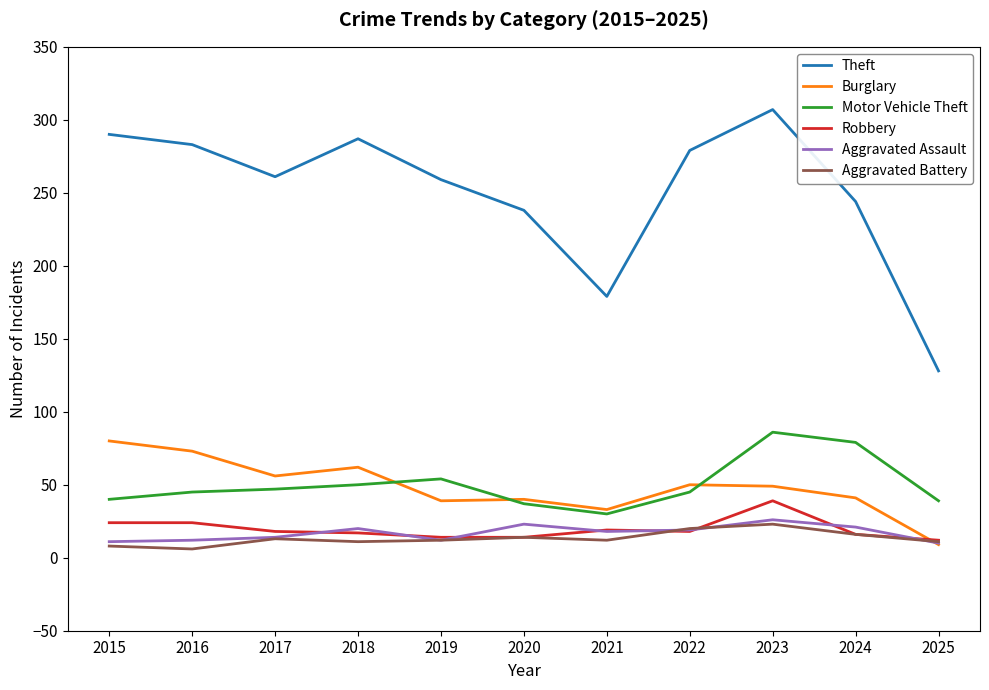

Does the chart have visible grid lines?

No